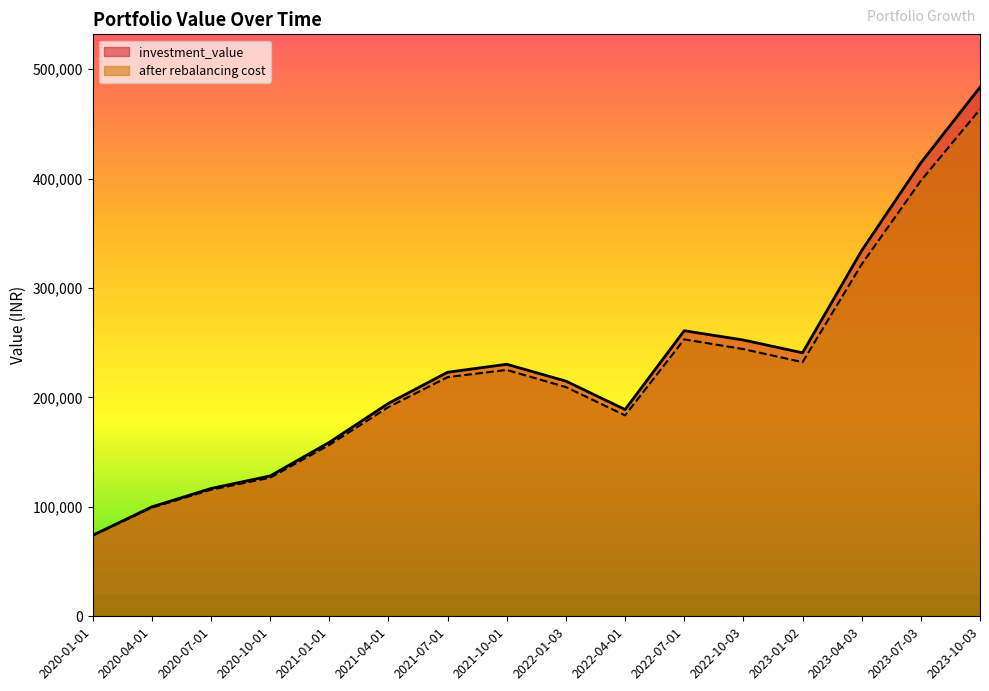

Reading left to right, extract all data points from this chart.

investment_value: 2020-01-01=74031.0	2020-04-01=100011.5	2020-07-01=116811.9	2020-10-01=128284.4	2021-01-01=158994.1	2021-04-01=194613.4	2021-07-01=223050.1	2021-10-01=230340.4	2022-01-03=214921.9	2022-04-01=188958.3	2022-07-01=260990.0	2022-10-03=252504.3	2023-01-02=240809.4	2023-04-03=334279.2	2023-07-03=414454.6	2023-10-03=483514.8
after rebalancing cost: 2020-01-01=73727.0	2020-04-01=99296.8	2020-07-01=115659.1	2020-10-01=126654.4	2021-01-01=156603.9	2021-04-01=191199.8	2021-07-01=218585.7	2021-10-01=225146.1	2022-01-03=209499.2	2022-04-01=183654.7	2022-07-01=253080.7	2022-10-03=244204.2	2023-01-02=232269.7	2023-04-03=321720.8	2023-07-03=398023.2	2023-10-03=463313.4